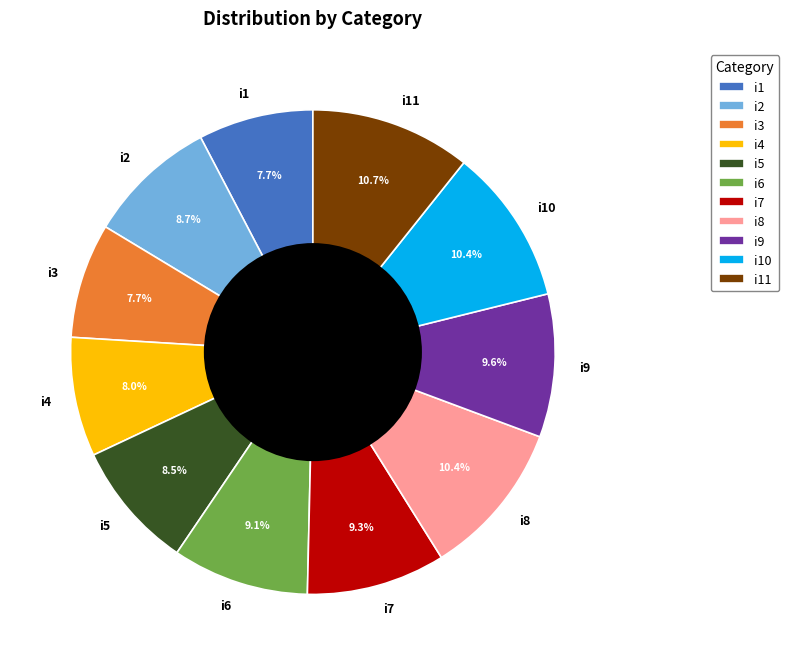

Combined, do i6 and i8 account for over 50%?

No